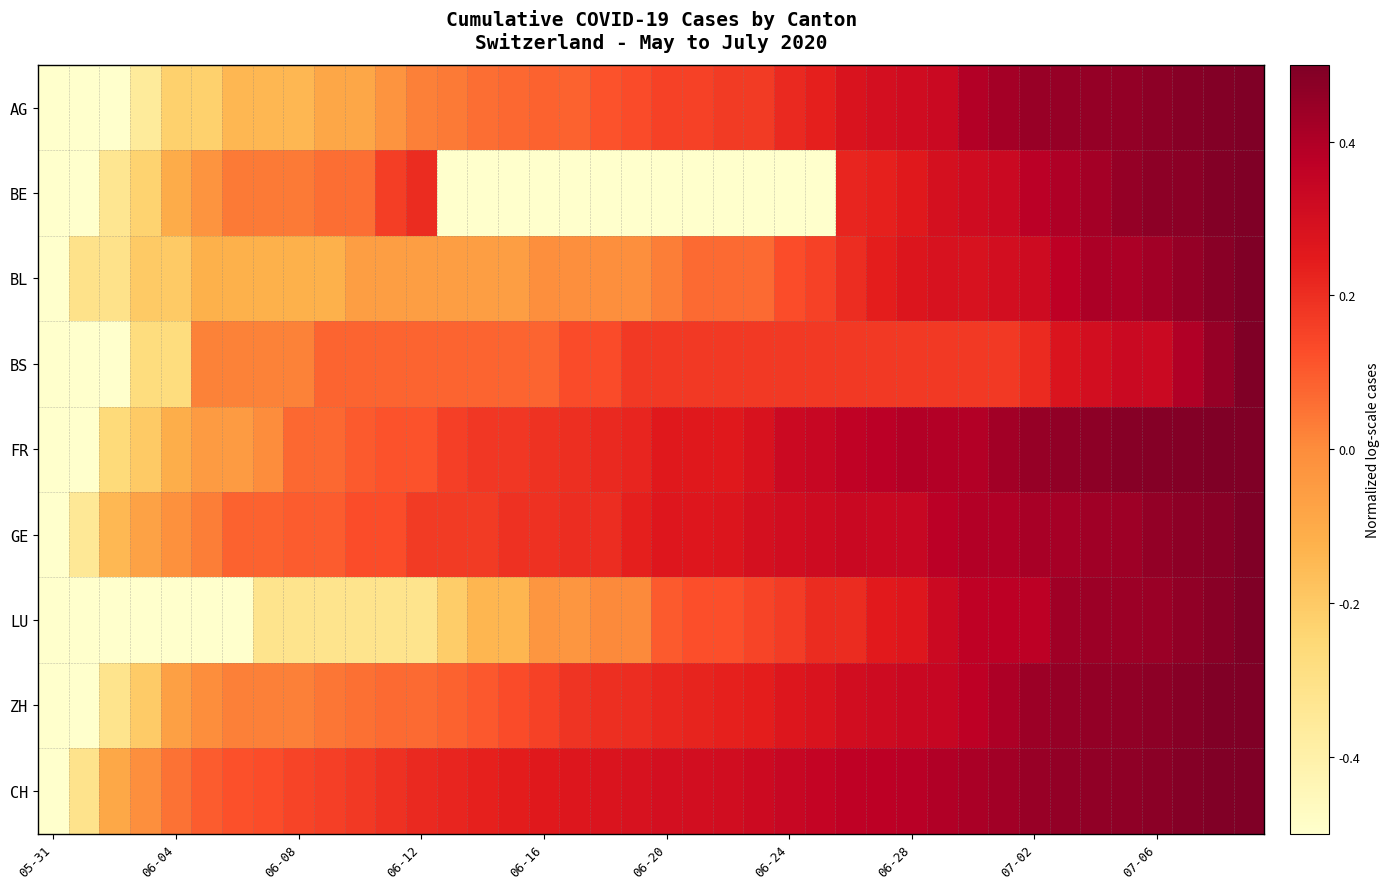

Rank the series by their maximum value, from highest to lowest.

AG, BE, BL, BS, FR, GE, LU, ZH, CH